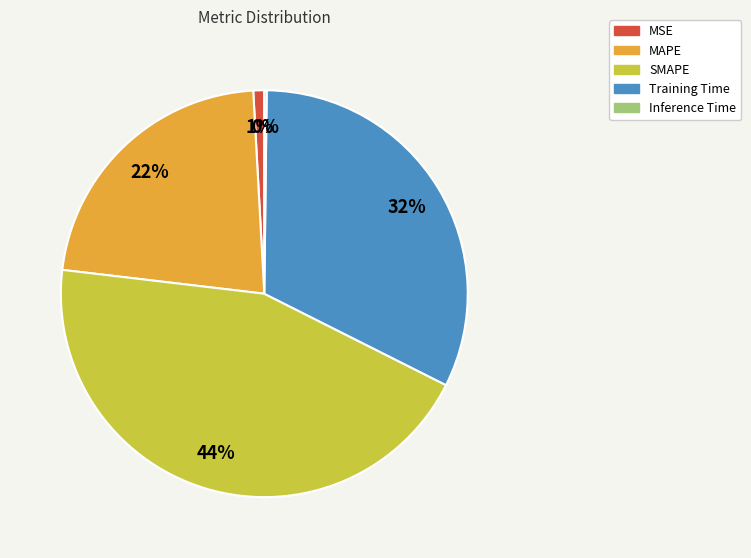

Is the sum of MSE and MAPE greater than half?

No